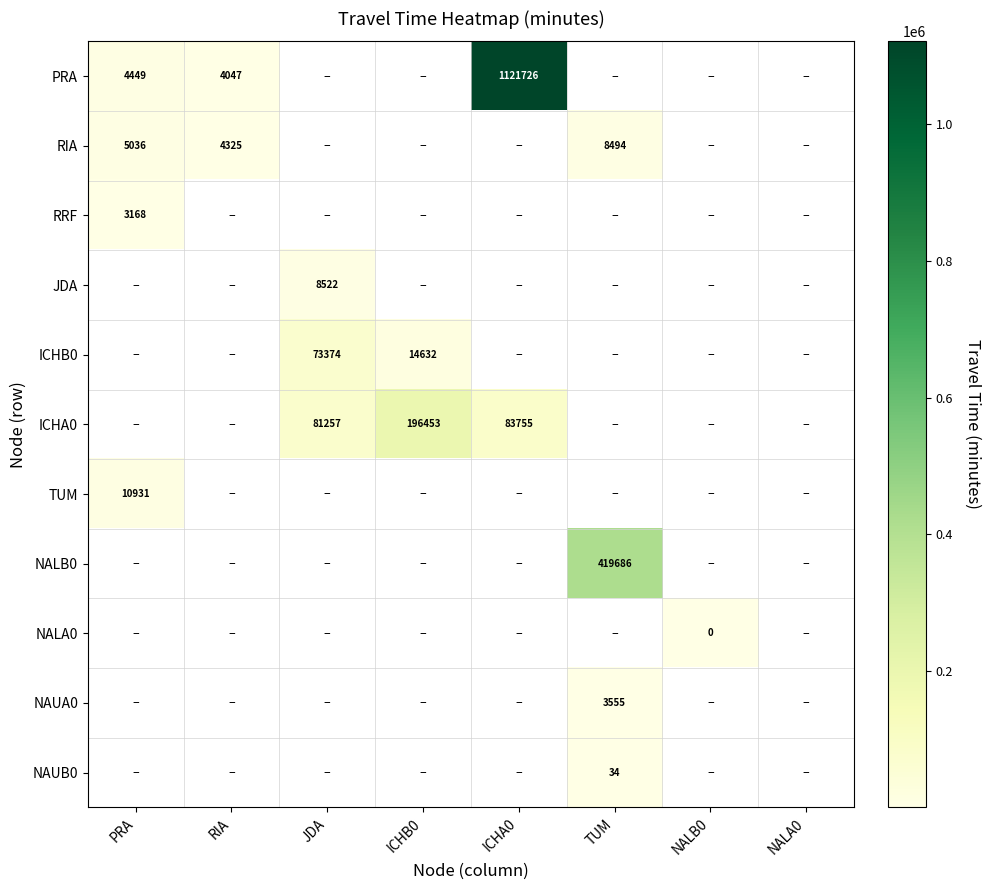

The value of RIA at TUM is 8494.0. True or false?

True